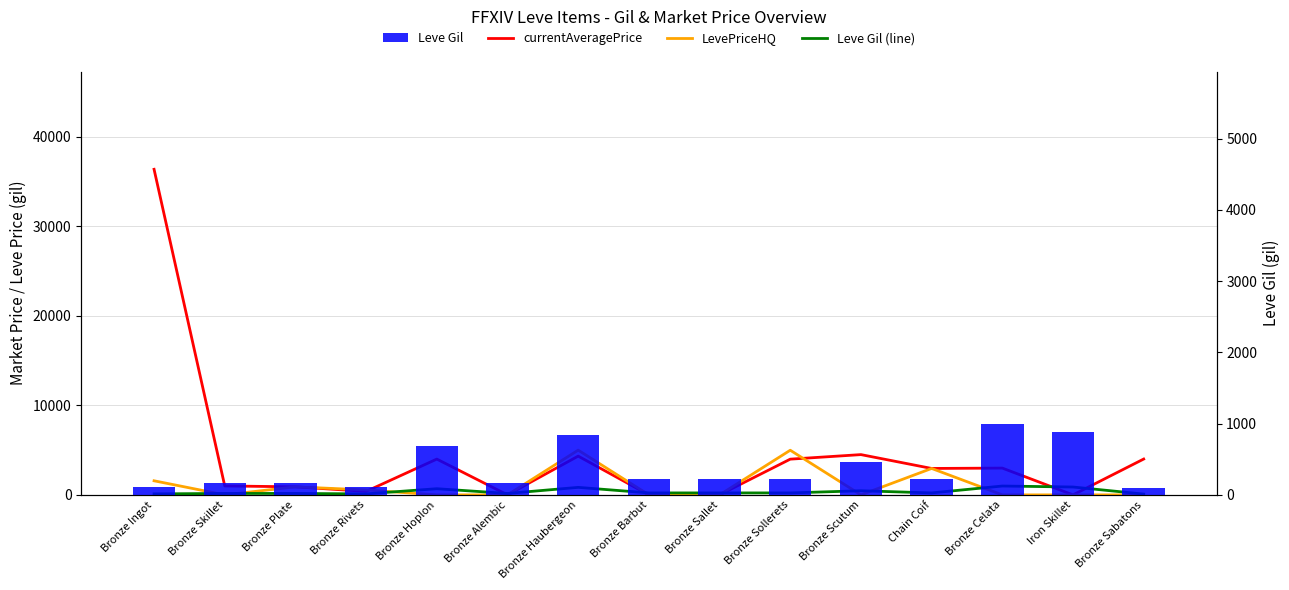

List the labels in order of currentAveragePrice value, largest first.

Bronze Ingot, Bronze Scutum, Bronze Haubergeon, Bronze Sabatons, Bronze Hoplon, Bronze Sollerets, Bronze Celata, Chain Coif, Bronze Skillet, Bronze Plate, Bronze Rivets, Bronze Sallet, Bronze Alembic, Bronze Barbut, Iron Skillet